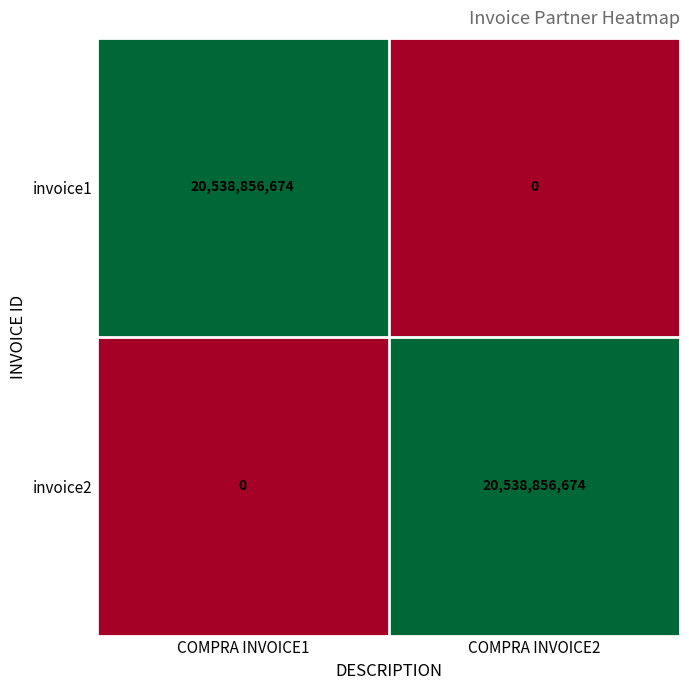

What is the maximum value shown in the chart?

20538856674